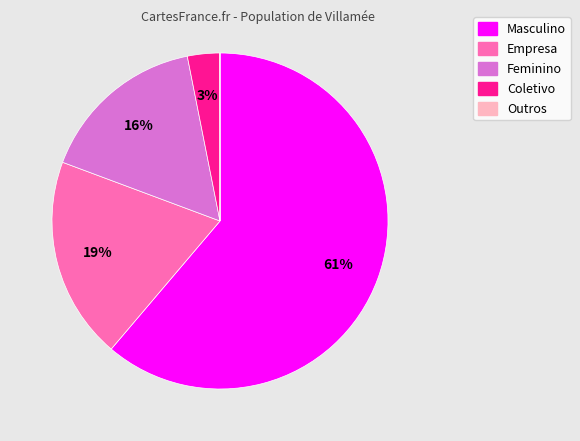

What is the largest slice in the pie chart?

Masculino